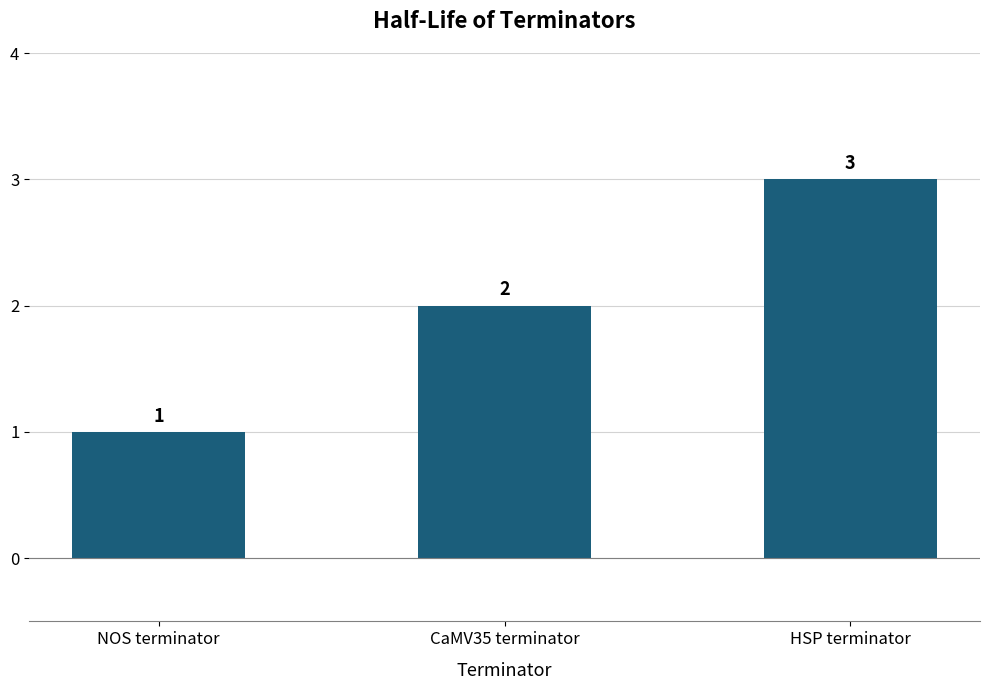

What is the label of the 3rd bar from the right?

NOS terminator